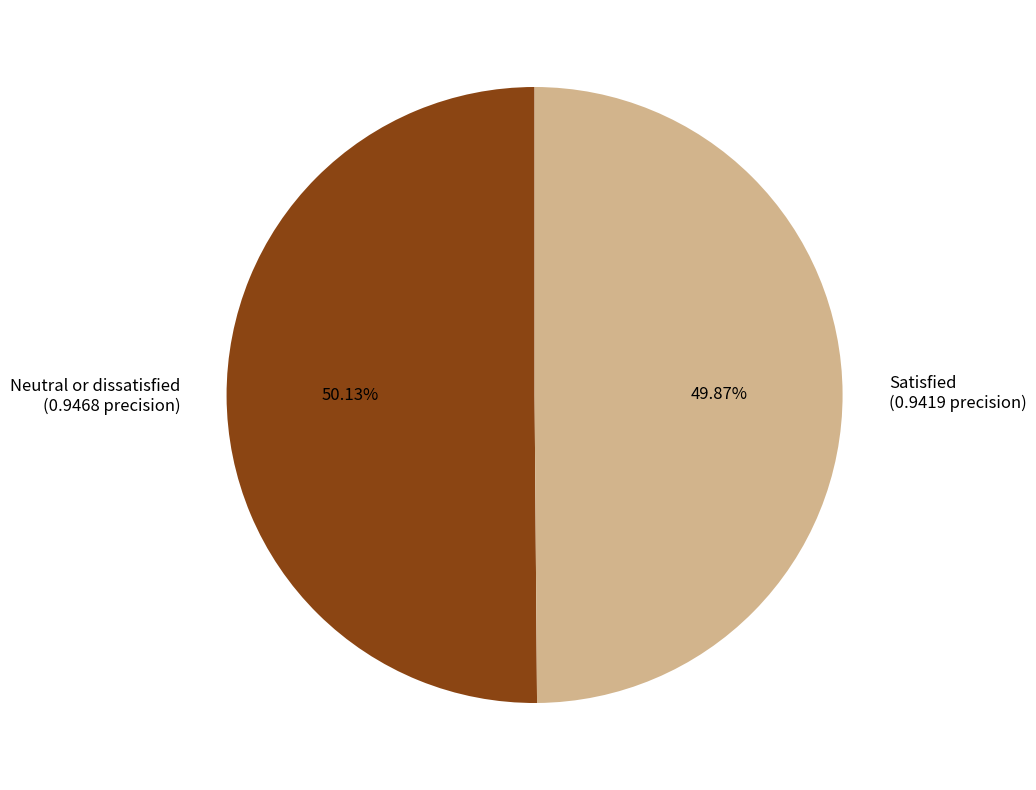

Is there any slice that represents more than half of the pie?

Yes